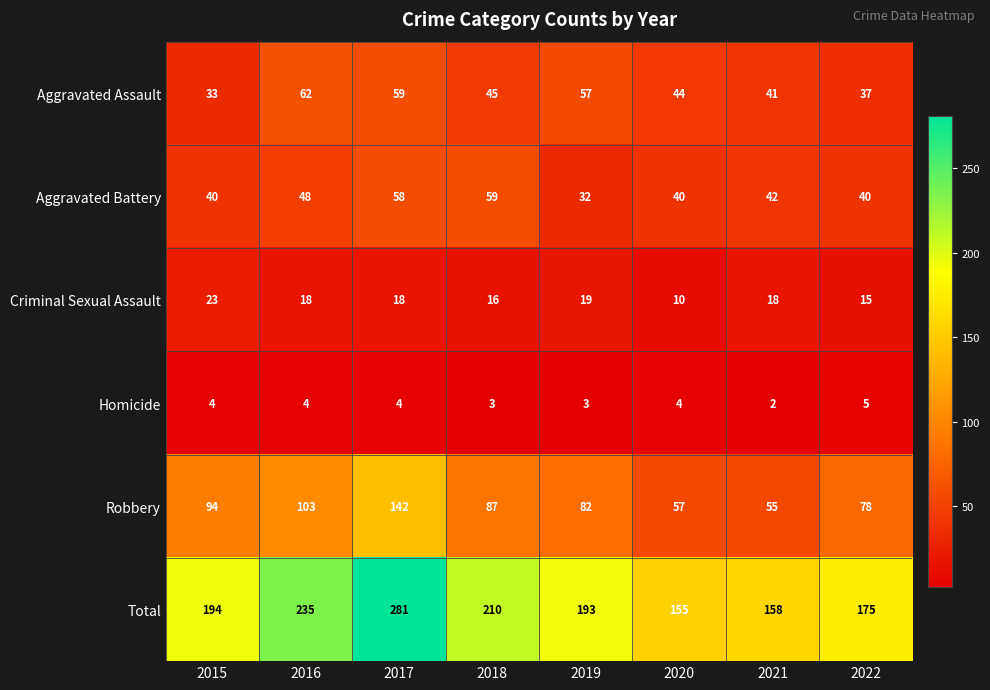

At which category is the sum across all series the highest?

2017